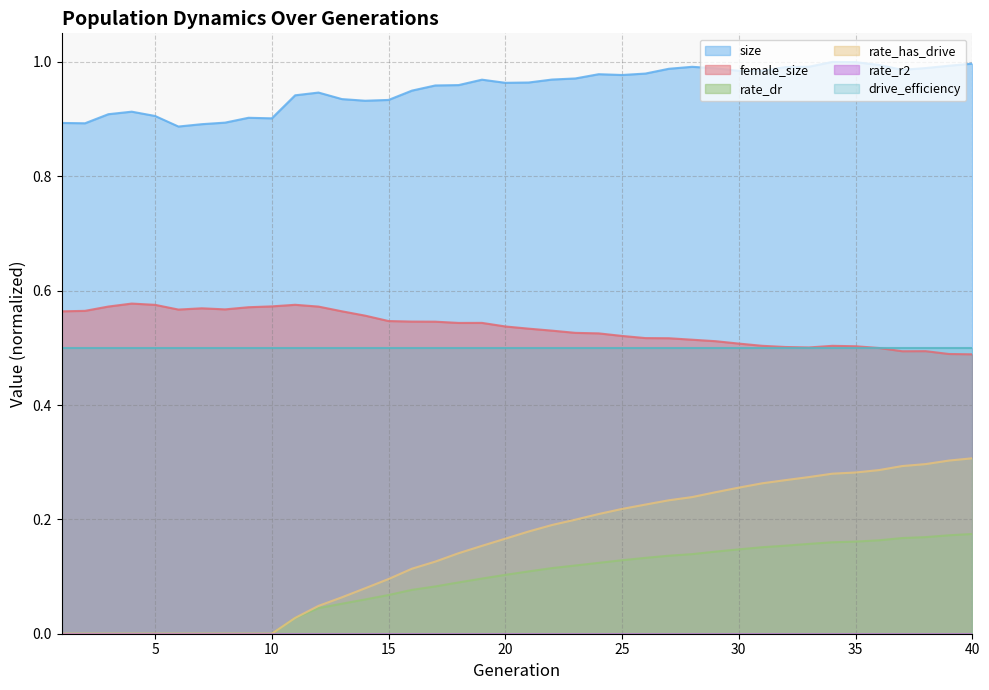

Which series has the largest total across all categories?

size